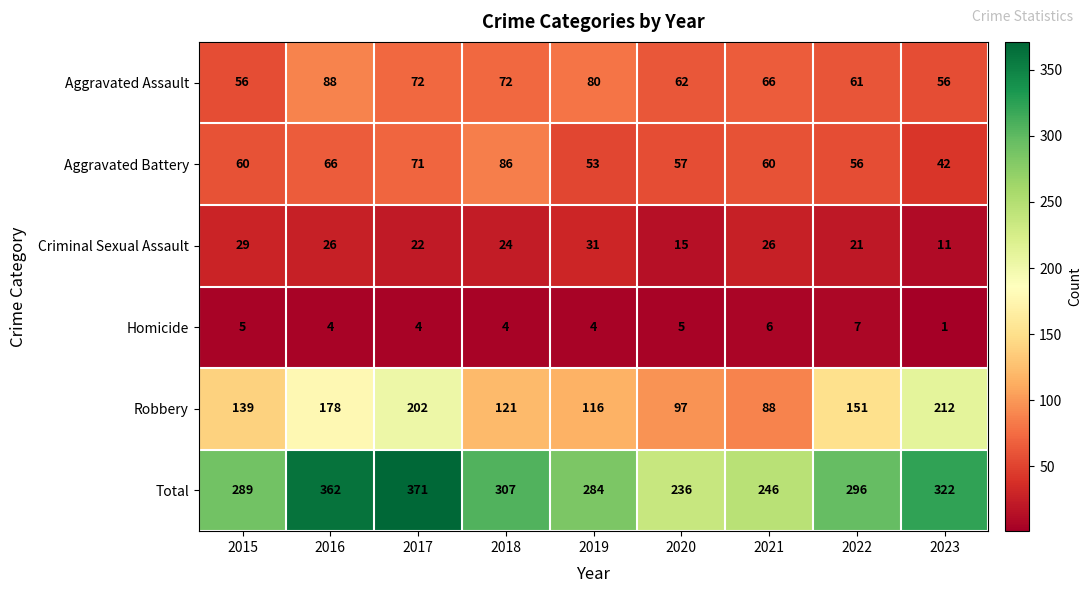

Is it true that Homicide equals 4 at 2018?

True